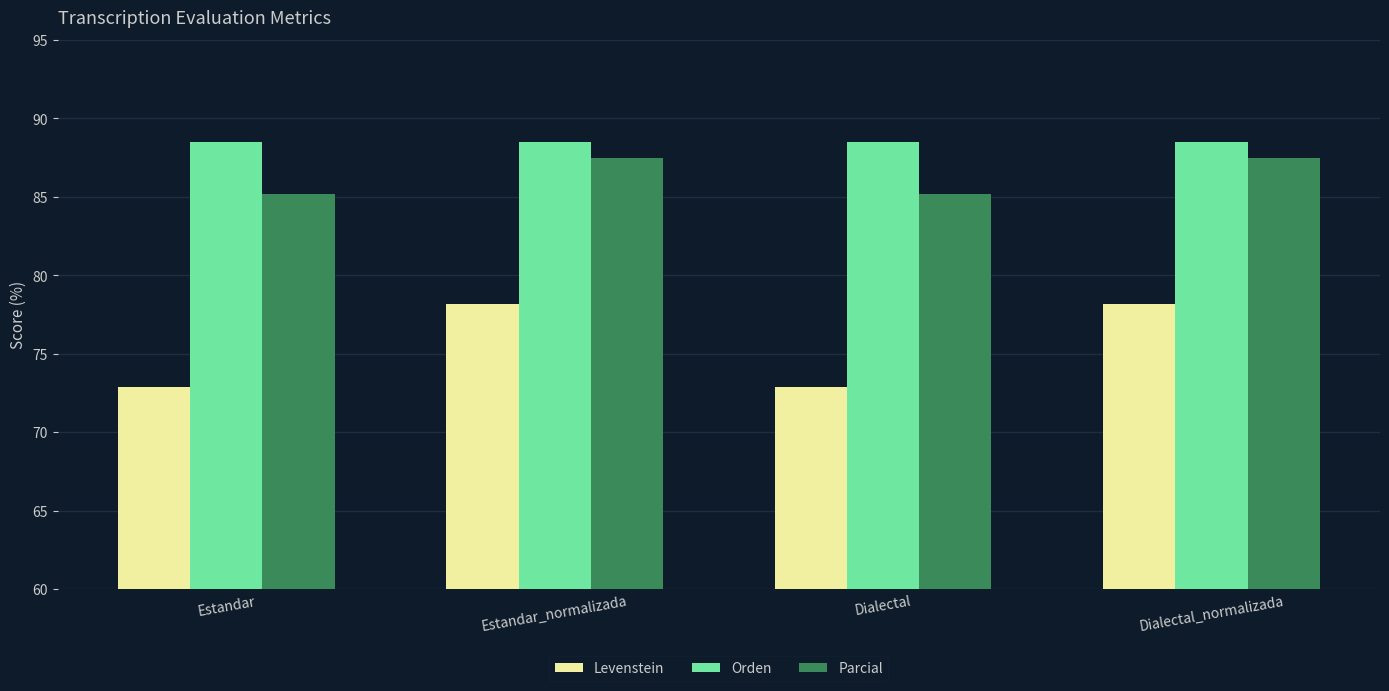

Which series has the widest spread of values?

Levenstein